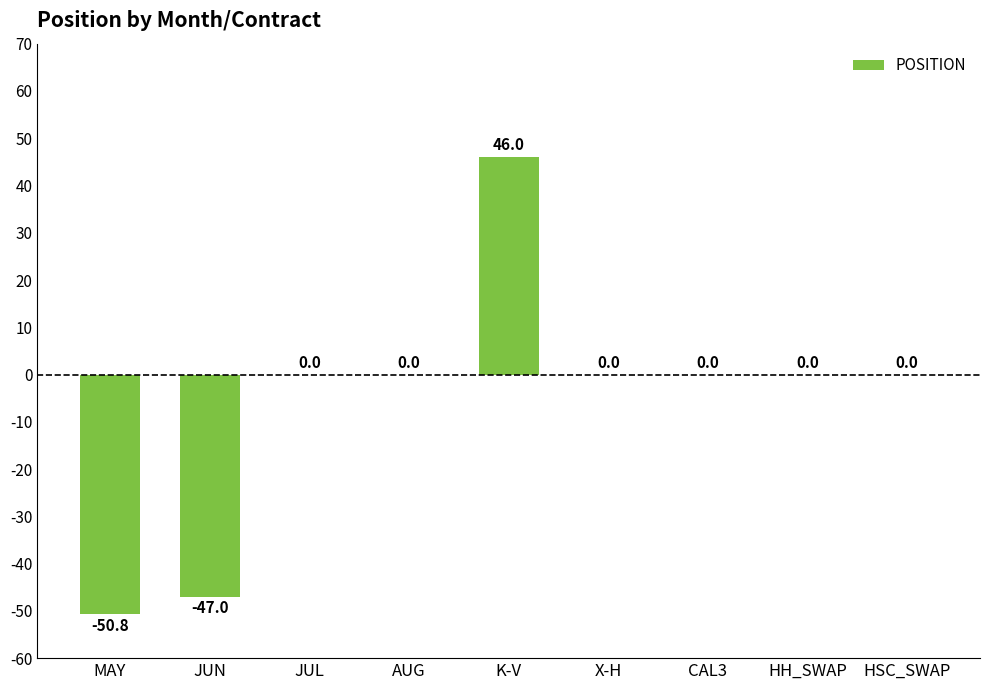

The value at HSC_SWAP is 45.1. True or false?

False